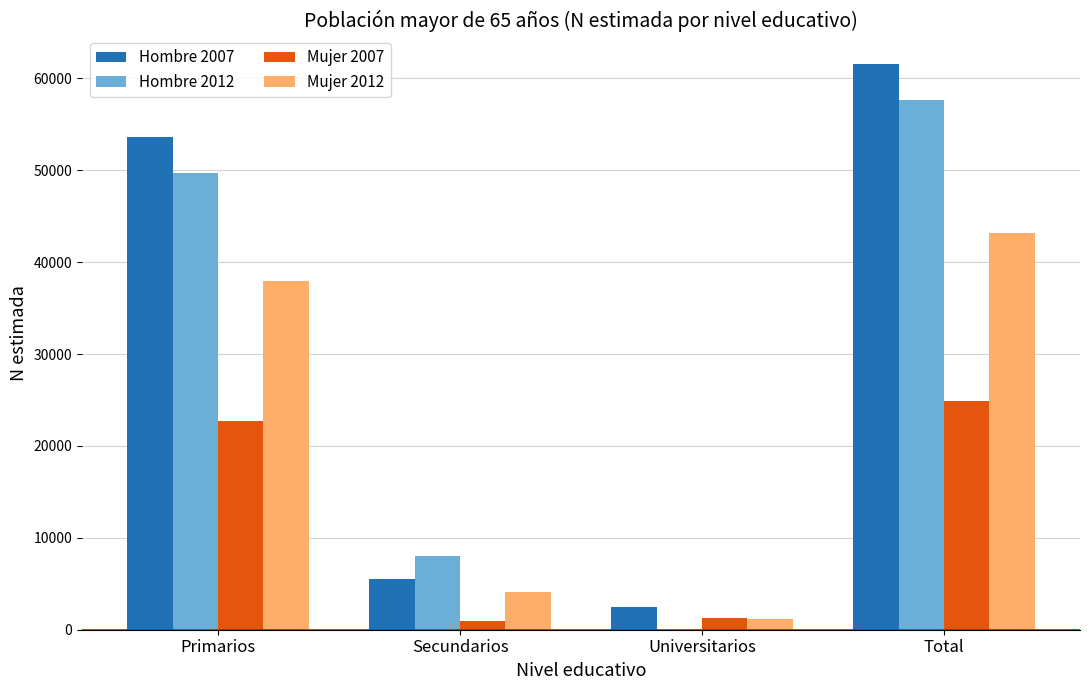

Count the number of categories in the chart.

4